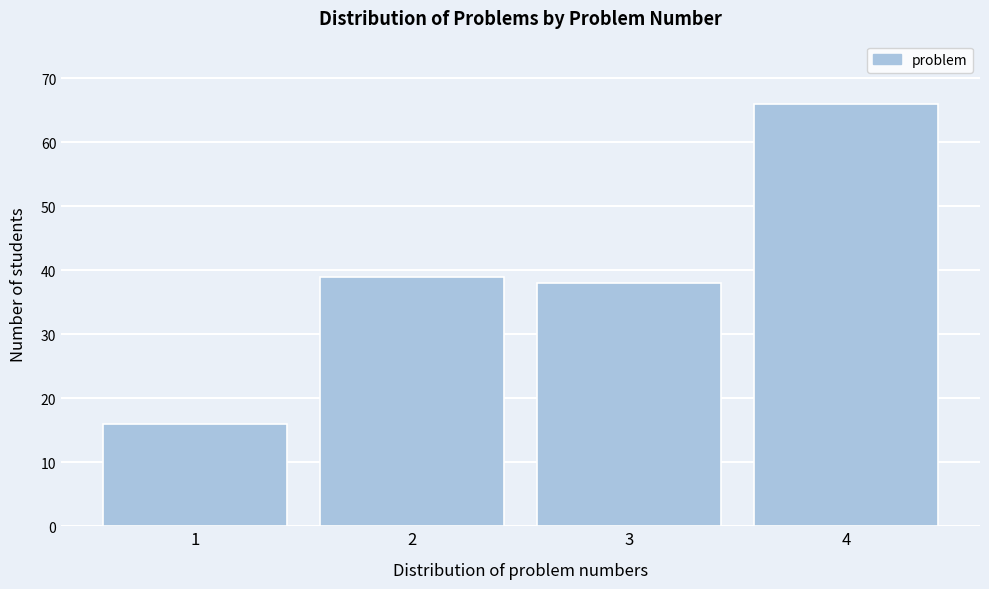

Reading left to right, extract all data points from this chart.

16	39	38	66